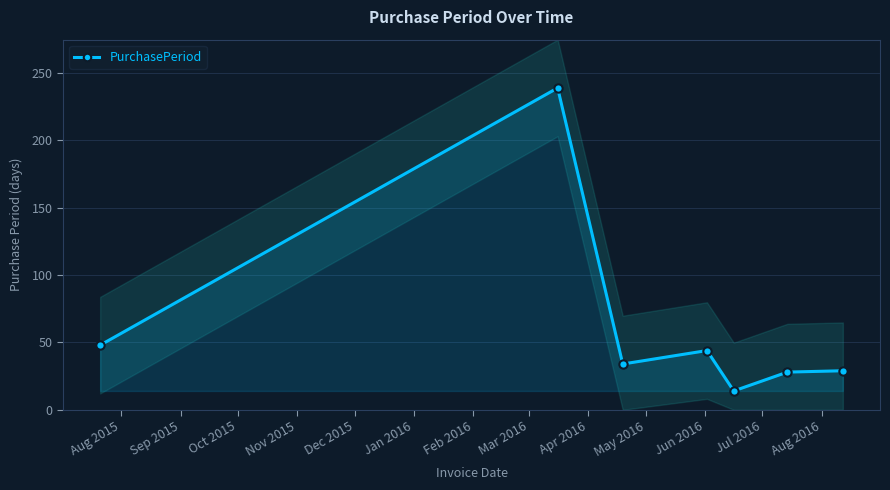

What is the lowest value of the PurchasePeriod series?

14